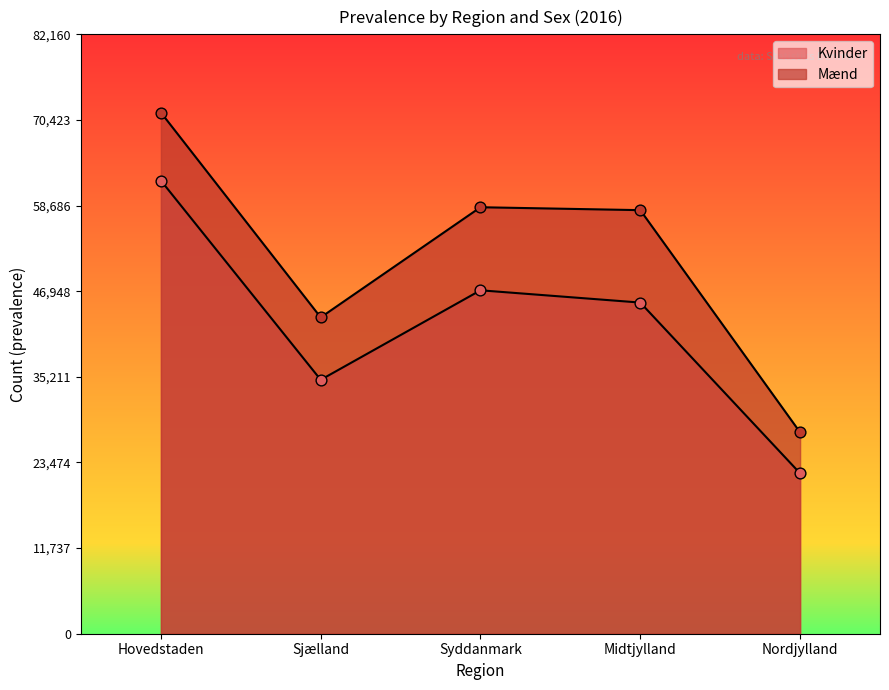

Is the value of Kvinder at Syddanmark greater than the value of Mænd at Hovedstaden?

No